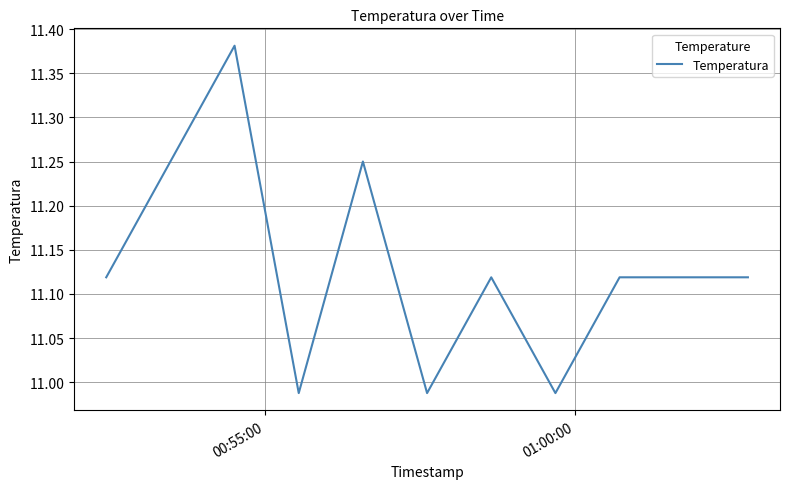

What is the difference between the maximum and minimum values?

0.4